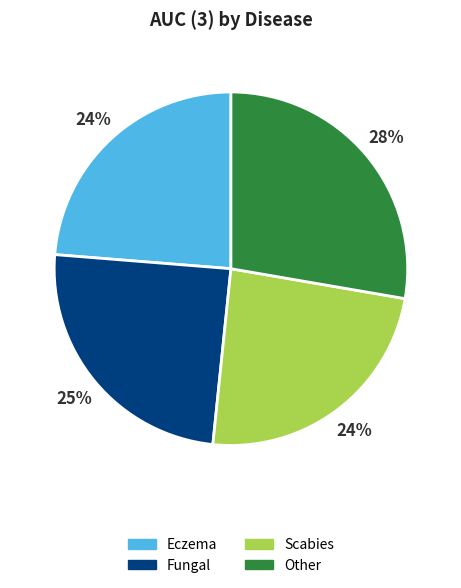

To the nearest percent, what portion does Scabies represent?

24%